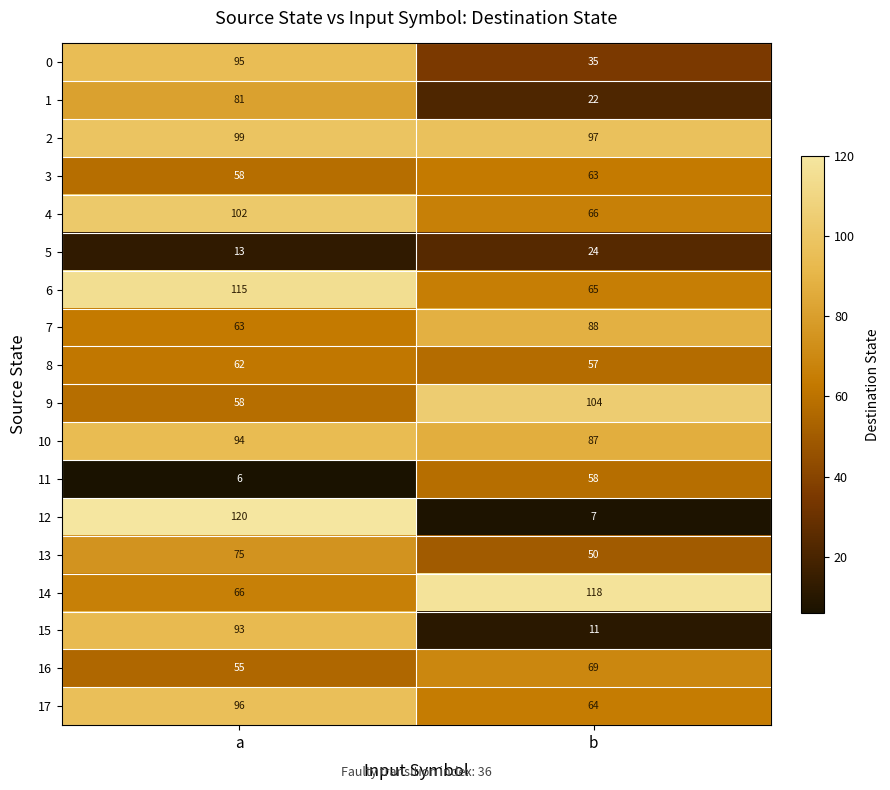

The 3 series shows 28 at b. True or false?

False